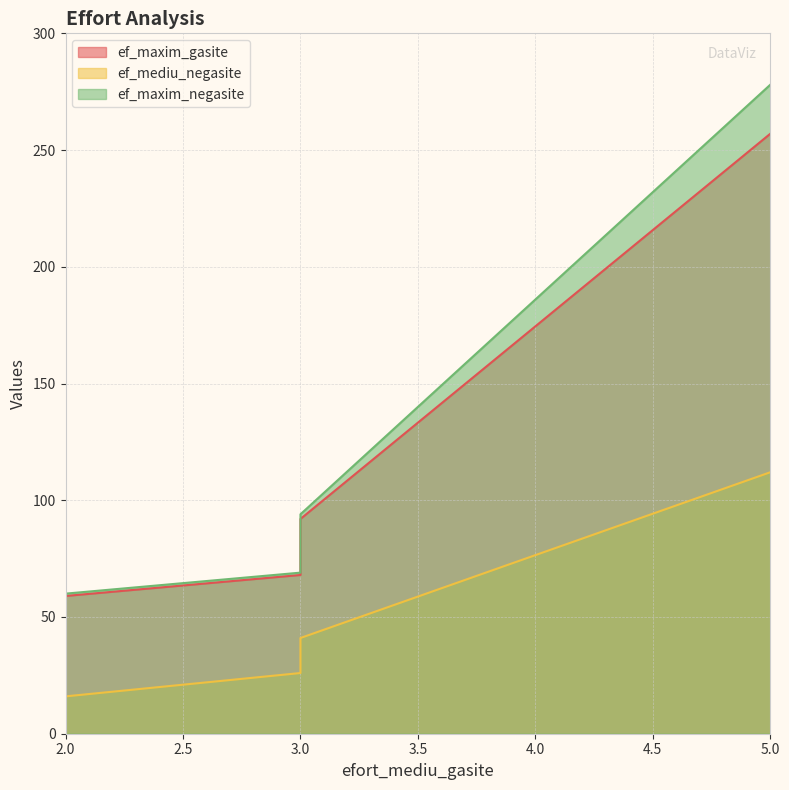

Between 2 and 3, which series saw the biggest shift?

ef_maxim_gasite